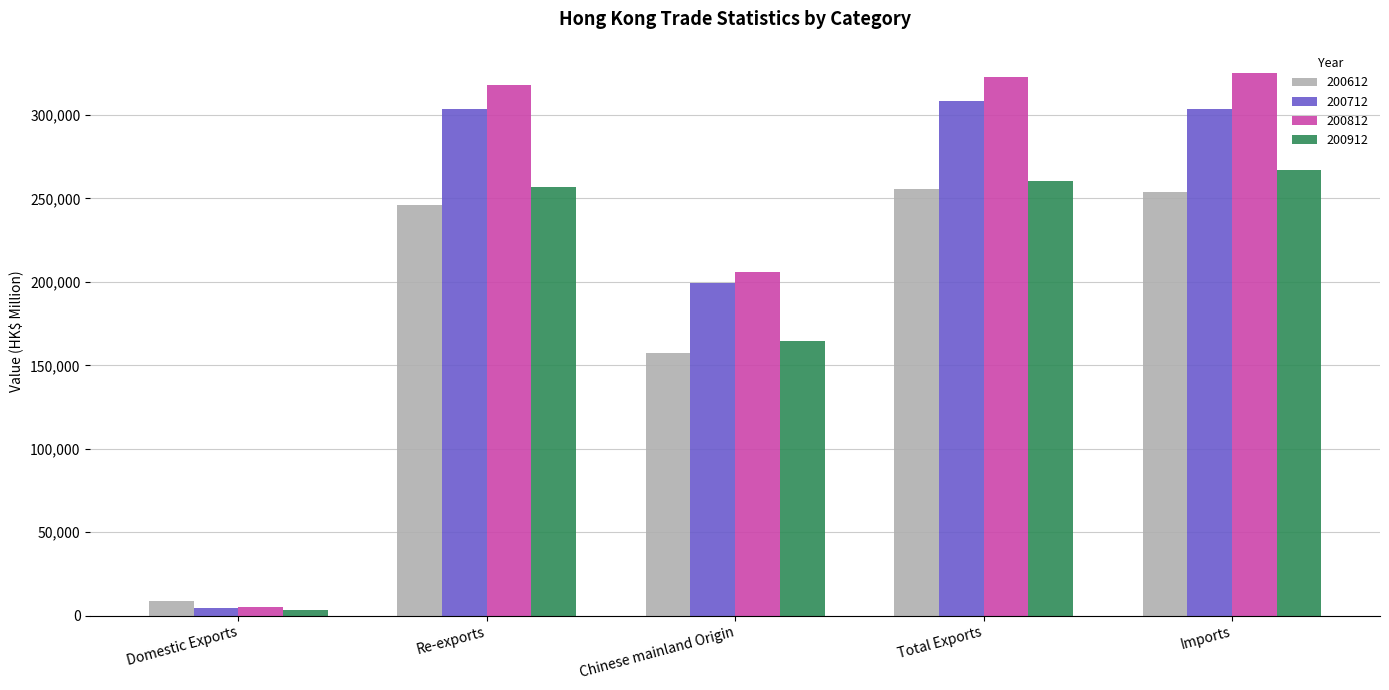

Which series has the largest total across all categories?

200812